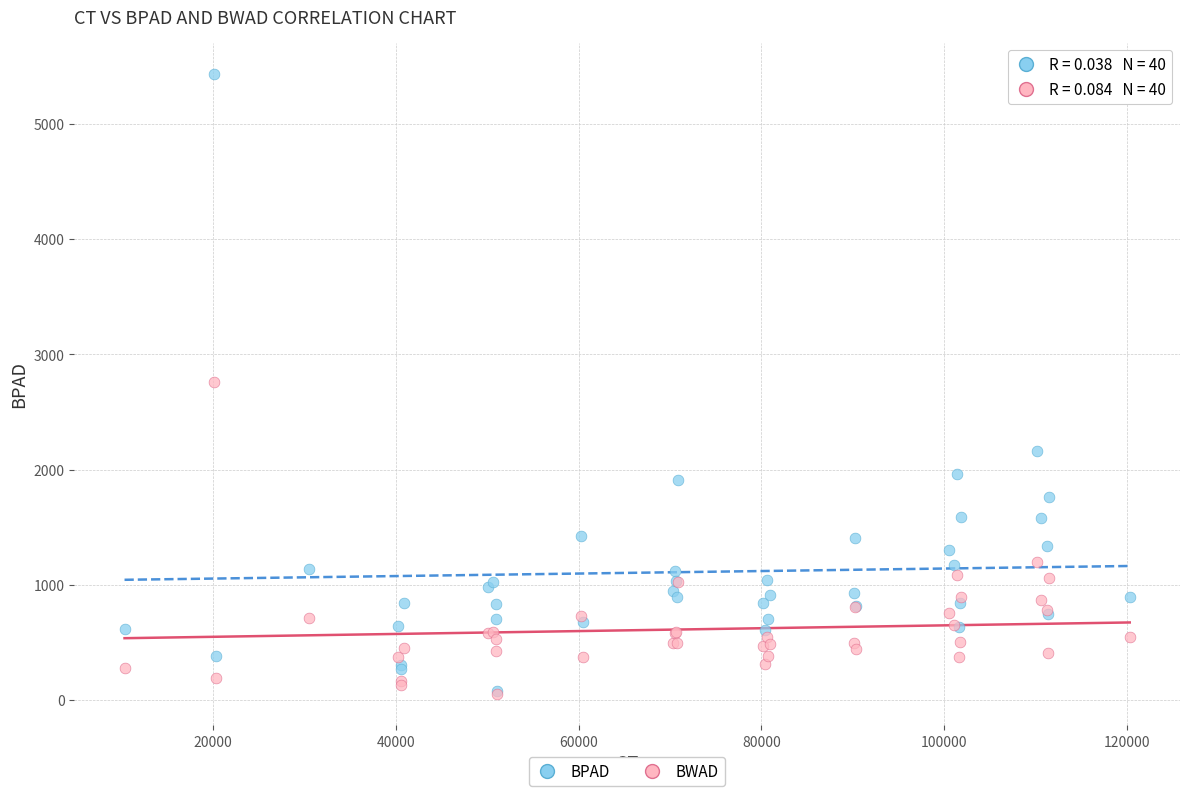

What are all the series names shown in the legend?

BPAD, BWAD